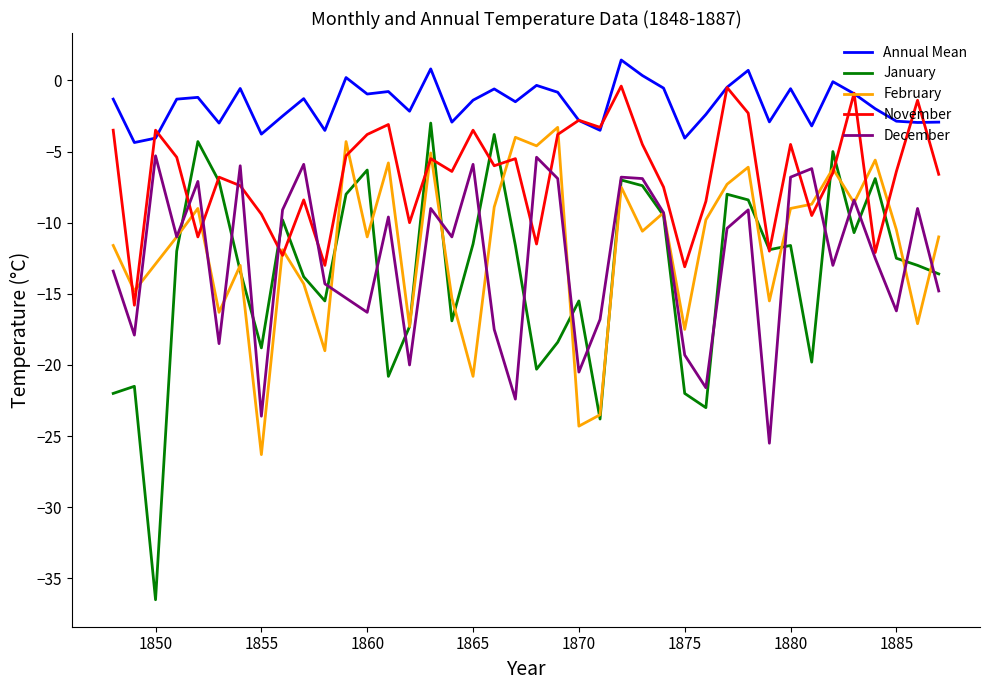

True or false: January and Annual Mean intersect in this chart.

False